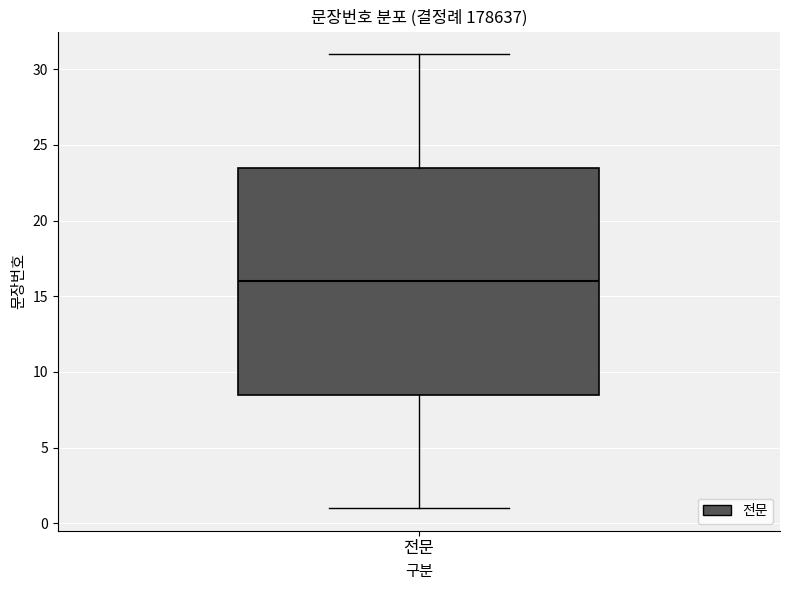

Transcribe this box plot: give where the median line is, the range the box spans, and where the two whiskers end, as read against the y-axis. The values are not printed on the chart, so give them approximately, as read against the axis.

median 16.0, box 8.5 to 23.5, whiskers 1.0 to 31.0